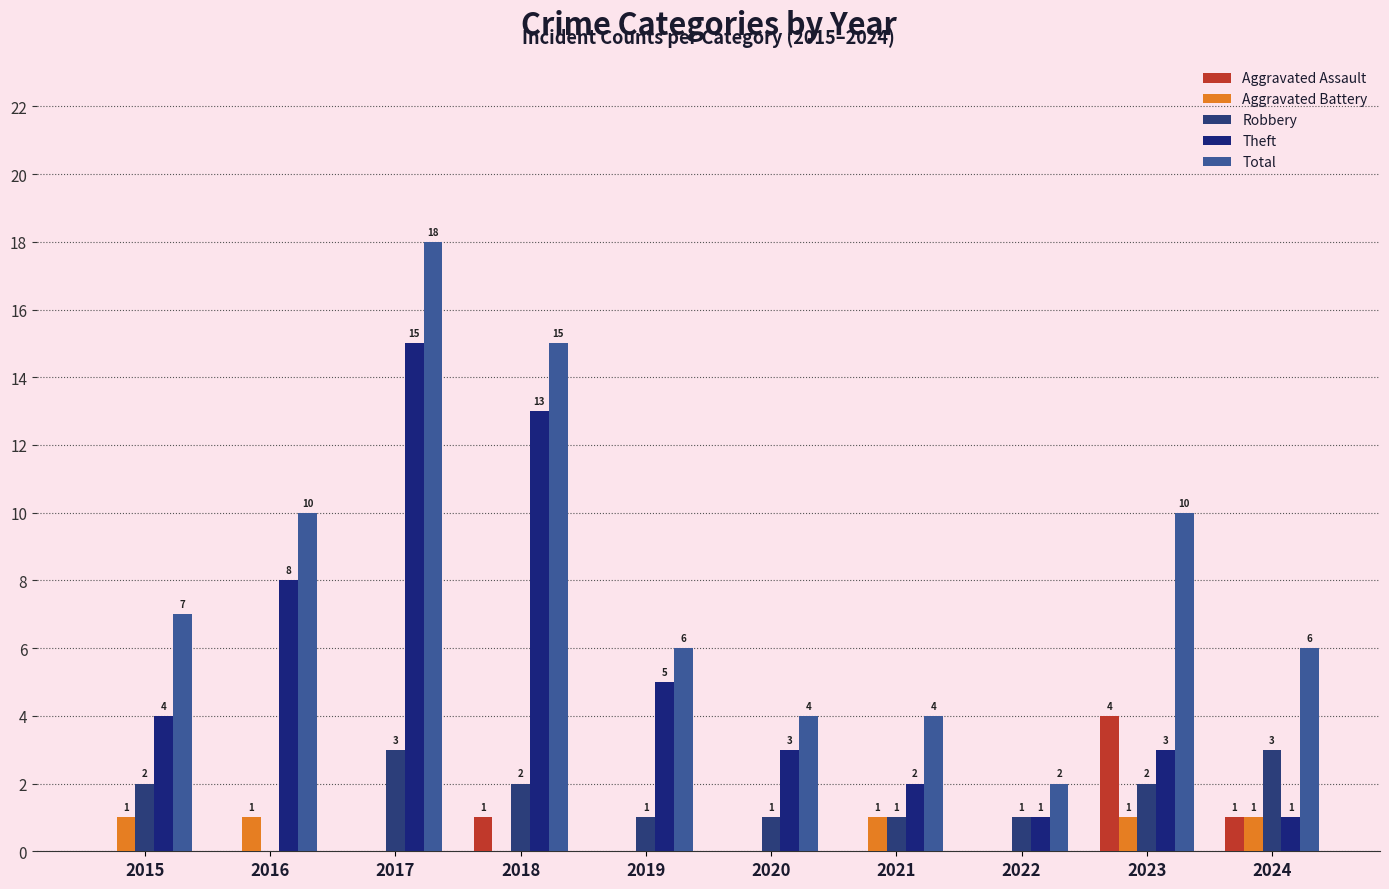

Count the Aggravated Assault values in the range 0 to 1.

9